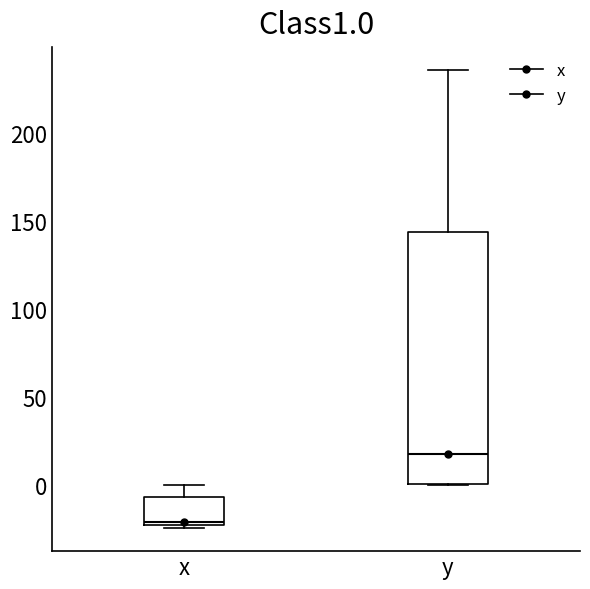

Where is the upper edge of the box for x on the y-axis? The values are not printed on the chart, so give them approximately, as read against the axis.

-5